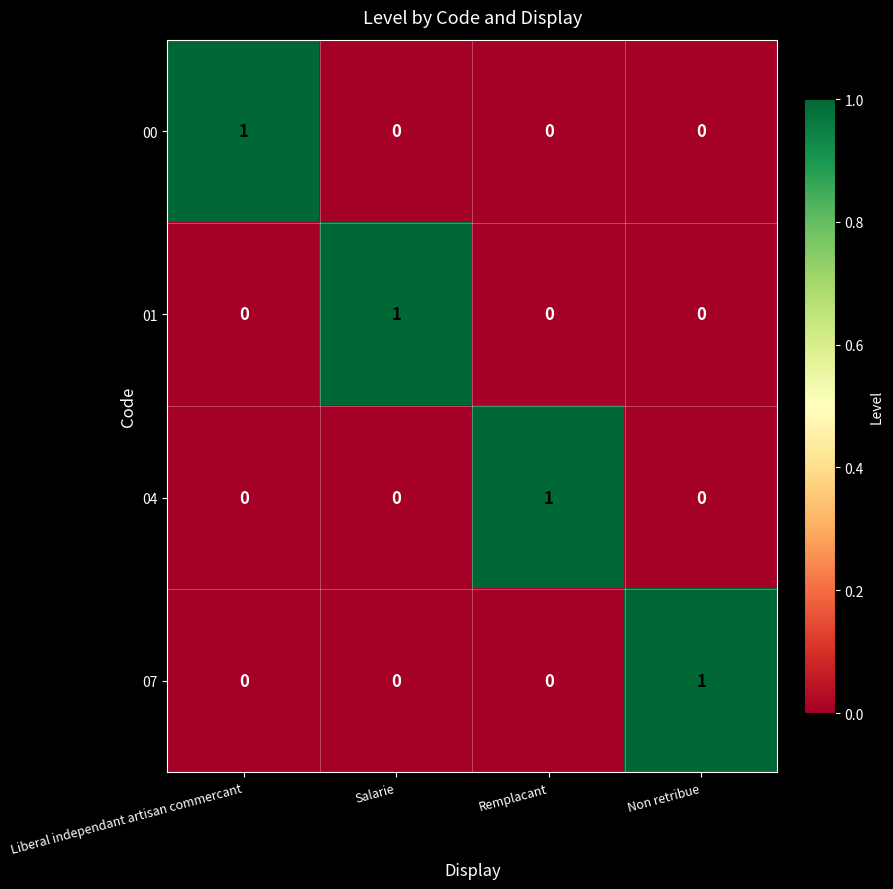

At how many categories does at least one series exceed 0?

4